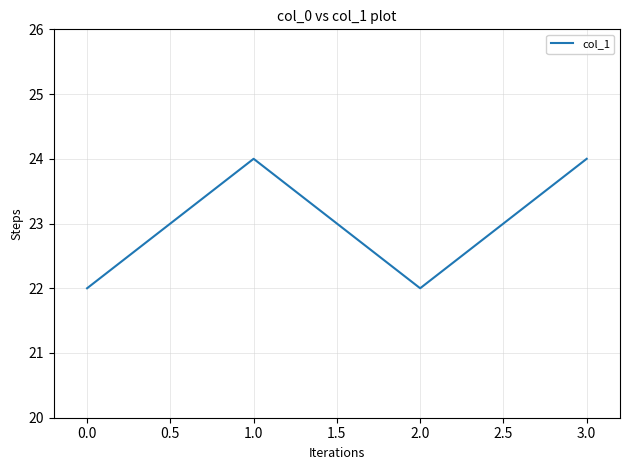

True or false: the data shows 39 at 1.0.

False